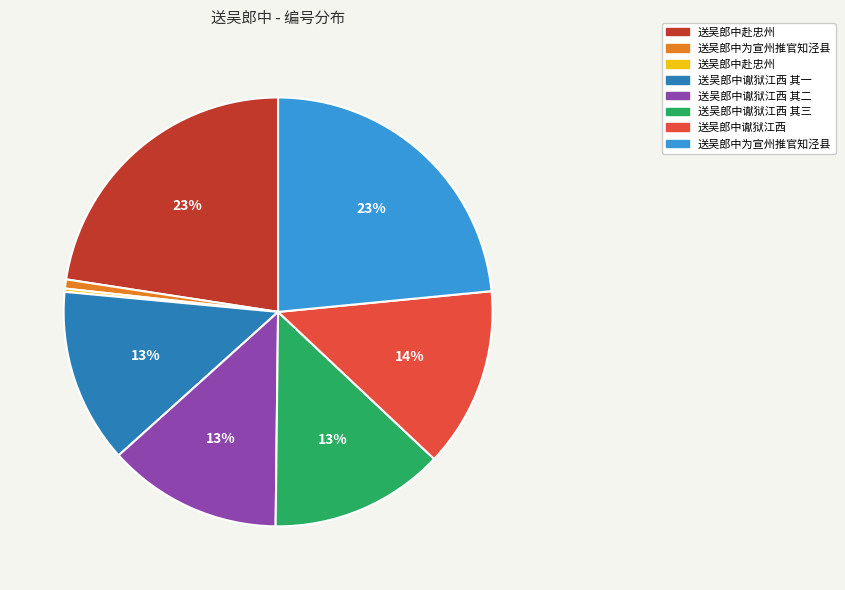

To the nearest percent, what is the difference between the largest and smallest slice percentages?

23%